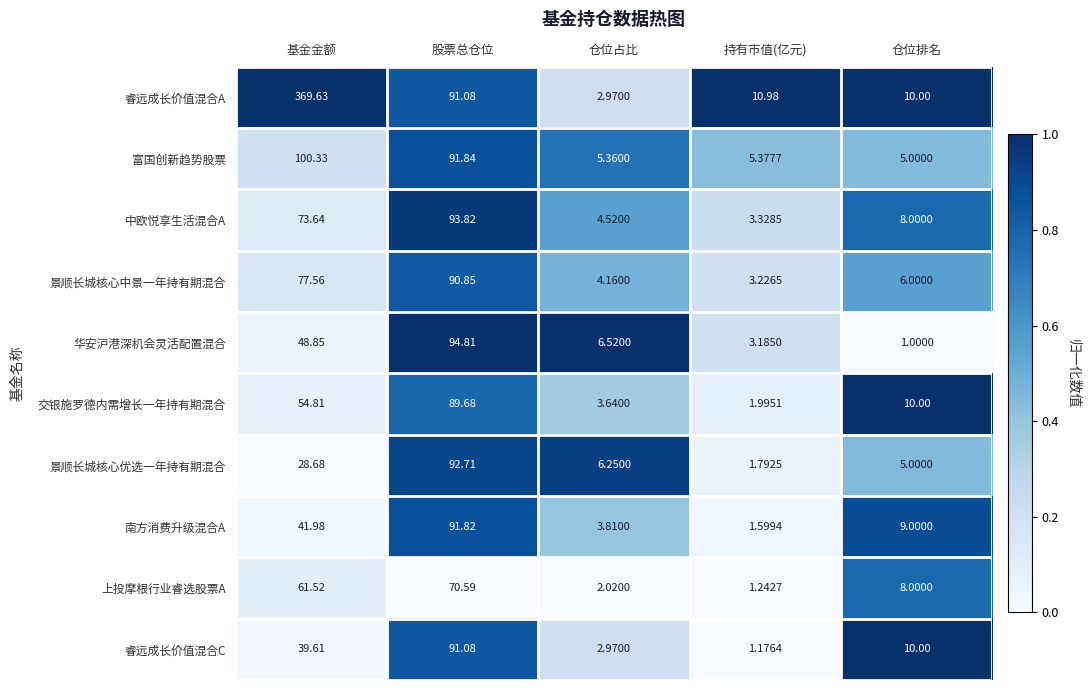

Which category has the lowest value across all series?

仓位排名